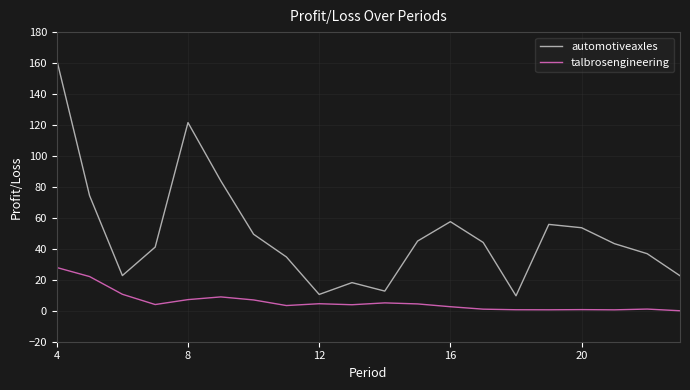

In automotiveaxles, how many points are lower than both neighbors (excluding endpoints)?

4